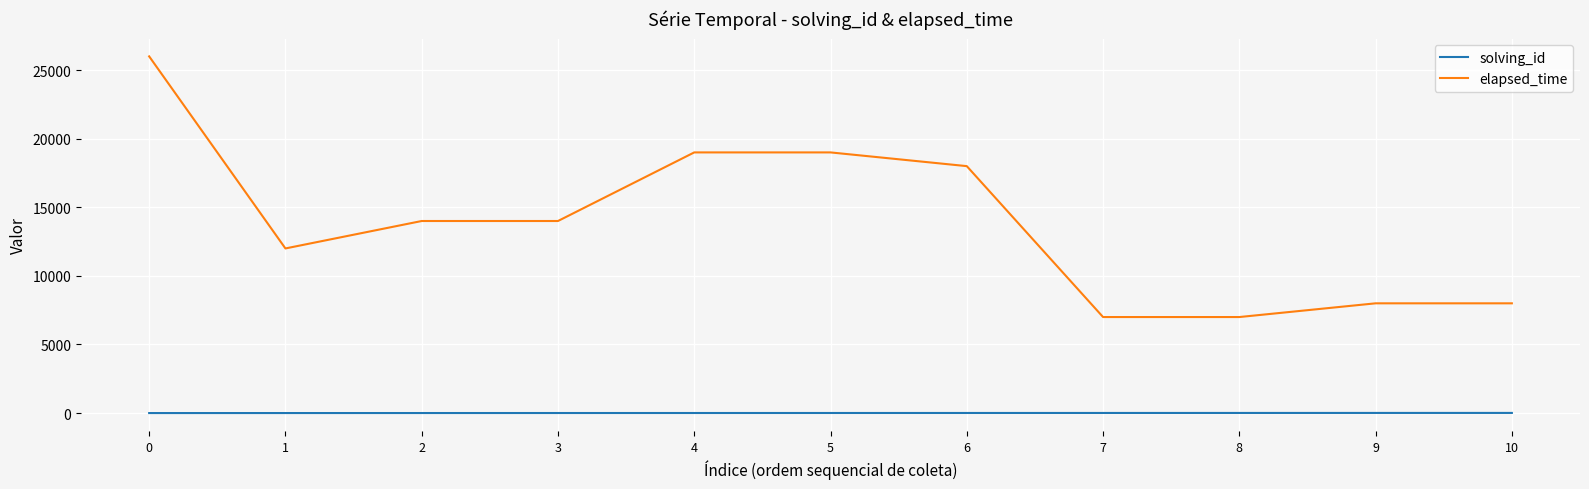

At how many categories does at least one series exceed 18200?

3